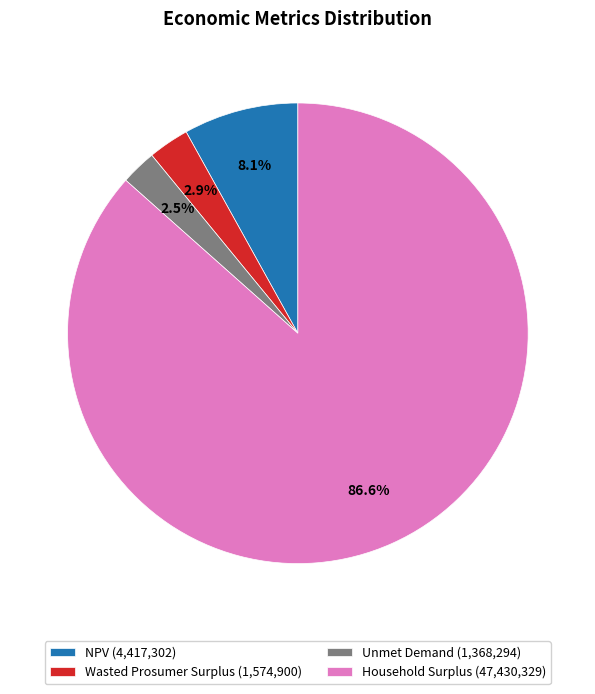

Which slice is the largest?

Household Surplus